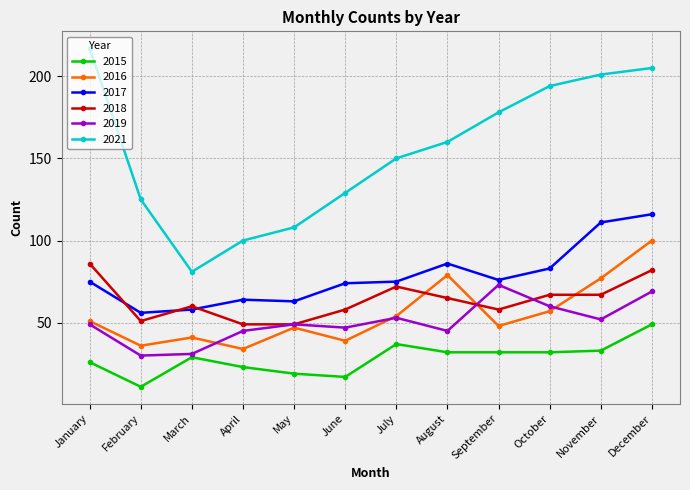

Reading left to right, extract all data points from this chart.

2015: January=26	February=11	March=29	April=23	May=19	June=17	July=37	August=32	September=32	October=32	November=33	December=49
2016: January=51	February=36	March=41	April=34	May=47	June=39	July=54	August=79	September=48	October=57	November=77	December=100
2017: January=75	February=56	March=58	April=64	May=63	June=74	July=75	August=86	September=76	October=83	November=111	December=116
2018: January=86	February=51	March=60	April=49	May=49	June=58	July=72	August=65	September=58	October=67	November=67	December=82
2019: January=49	February=30	March=31	April=45	May=49	June=47	July=53	August=45	September=73	October=60	November=52	December=69
2021: January=217	February=125	March=81	April=100	May=108	June=129	July=150	August=160	September=178	October=194	November=201	December=205